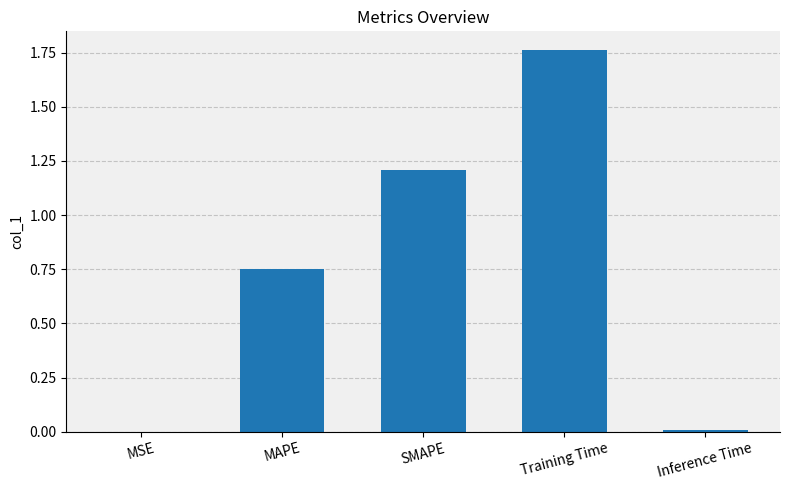

Approximately how many times larger is the value at MAPE compared to Training Time?

0.4